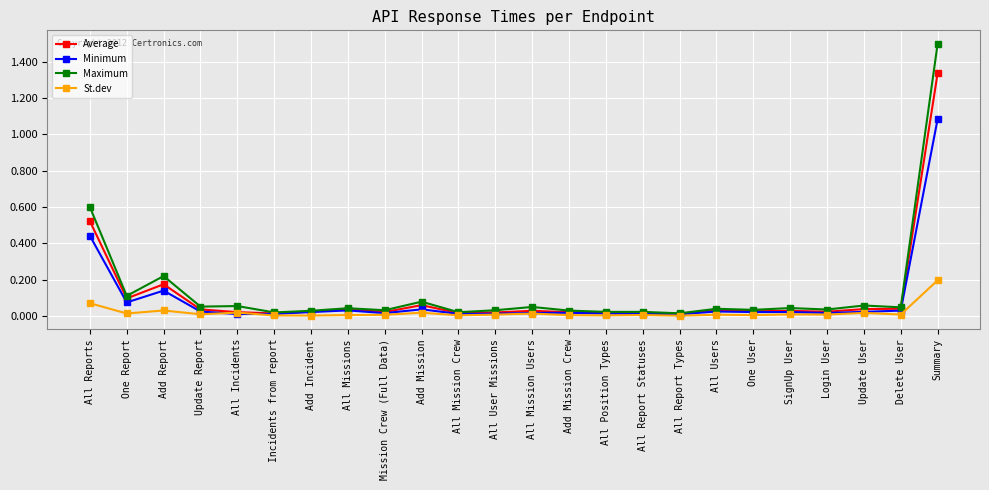

Where is the first local maximum for Maximum?

Add Report